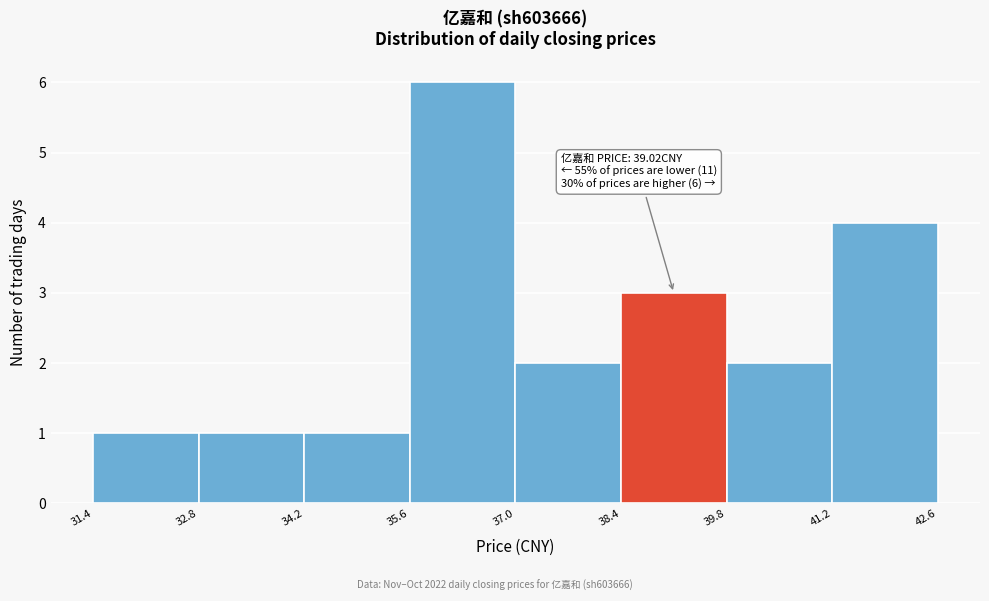

Which range on the x-axis has the tallest bar?

35.6 to 37.0